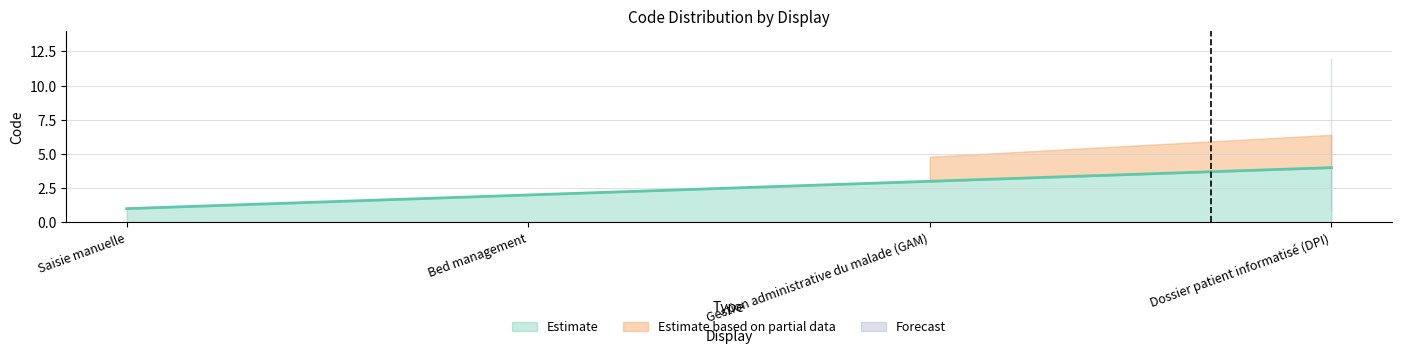

Is it true that the value at Dossier patient informatisé (DPI) is 3?

False